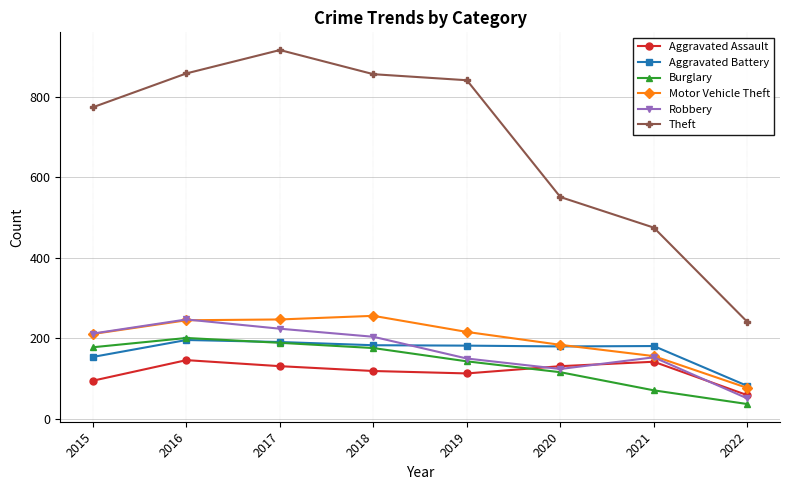

What is the value of the Robbery point at the 7th from the left?

153